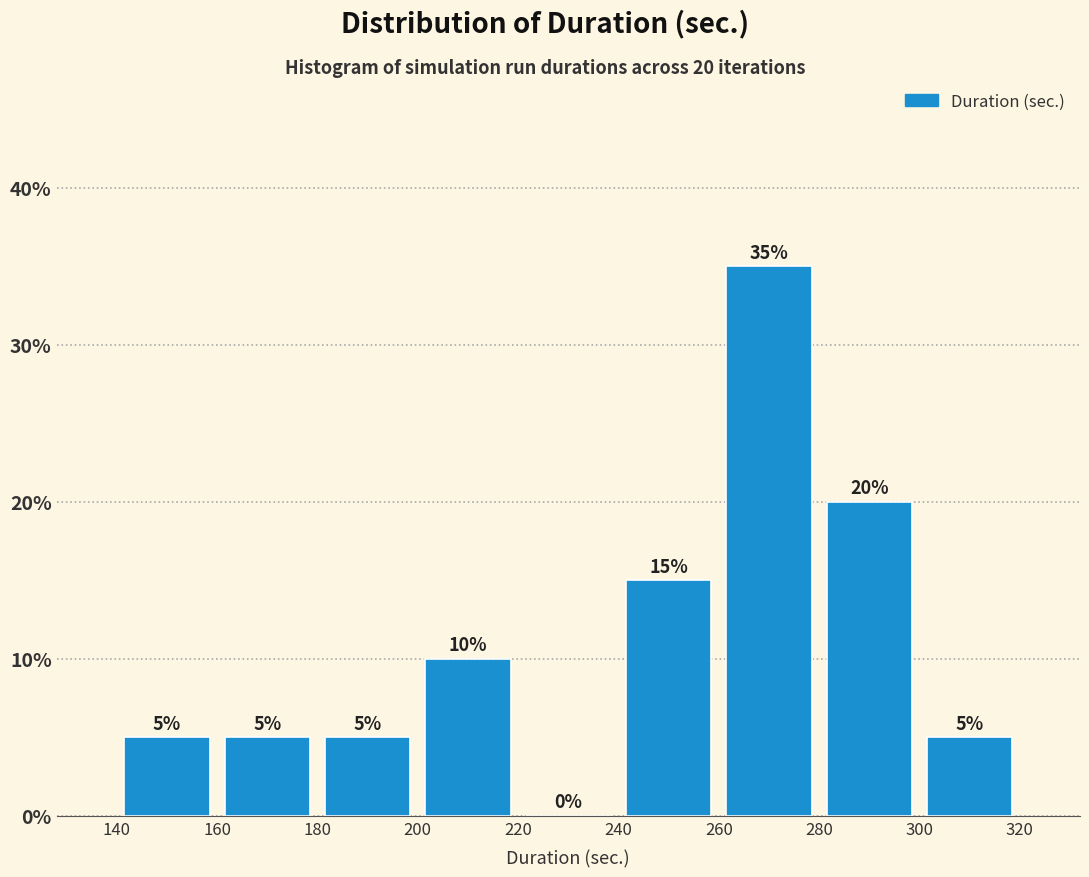

Over which range of the x-axis is the bar tallest?

260 to 280